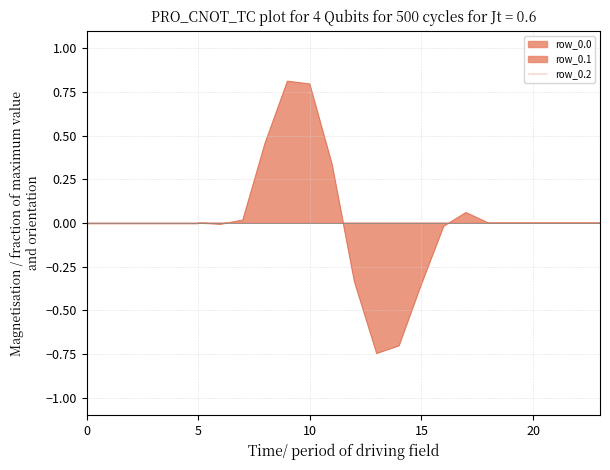

How many categories are shown in the chart?

24